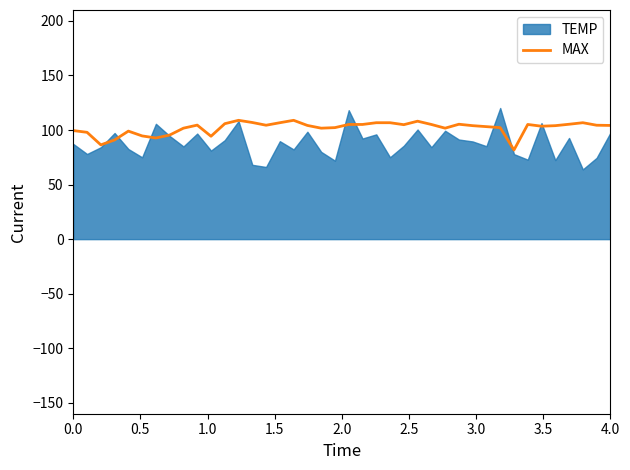

What is the minimum value for MAX?

81.7